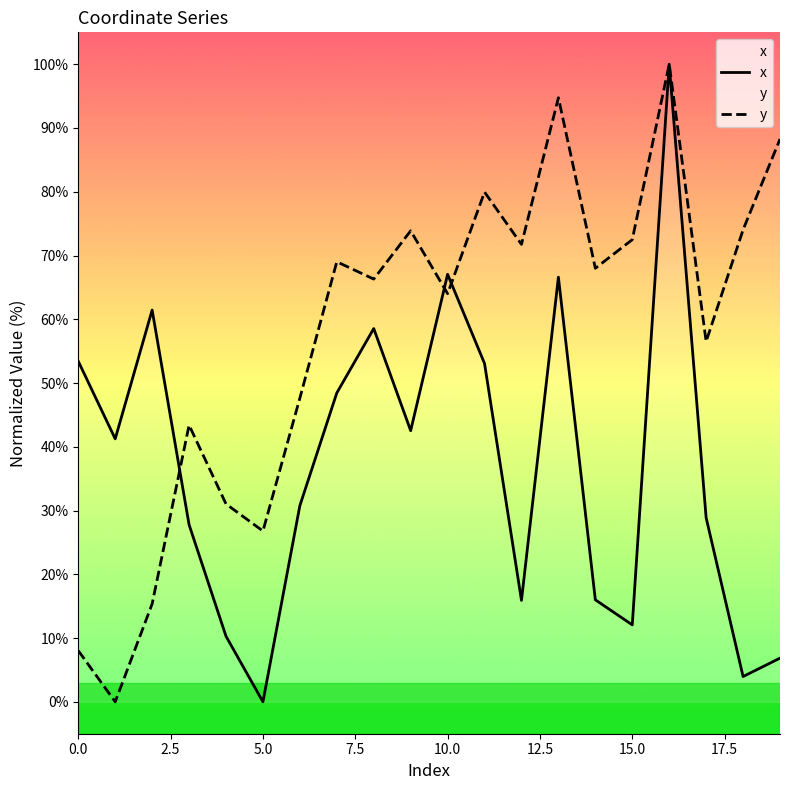

Which has a higher value, 16 or 19?

16